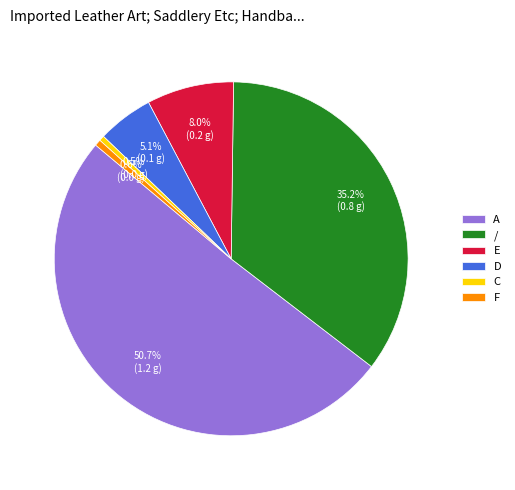

What portion of the pie excludes C?

99.5%